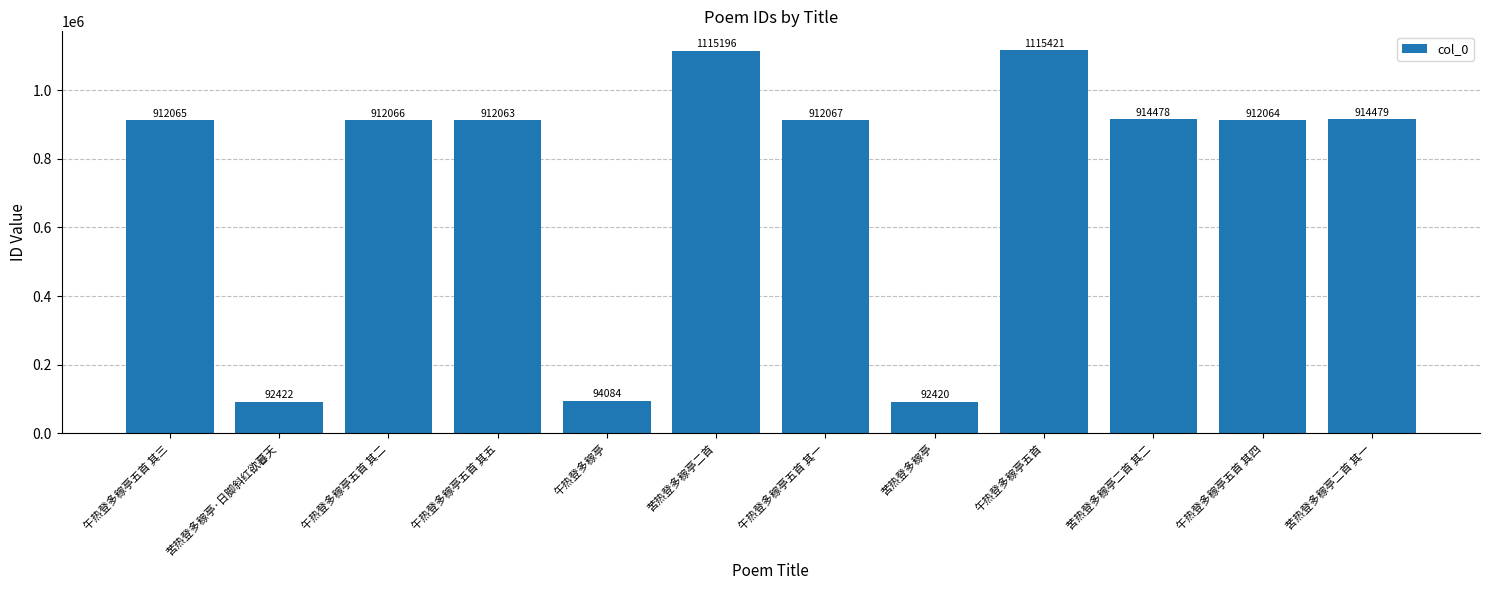

Reading right to left, transcribe all the data shown in this chart.

苦热登多稼亭二首 其一=914479	午热登多稼亭五首 其四=912064	苦热登多稼亭二首 其二=914478	午热登多稼亭五首=1115421	苦热登多稼亭=92420	午热登多稼亭五首 其一=912067	苦热登多稼亭二首=1115196	午热登多稼亭=94084	午热登多稼亭五首 其五=912063	午热登多稼亭五首 其二=912066	苦热登多稼亭·日脚斜红欲暮天=92422	午热登多稼亭五首 其三=912065